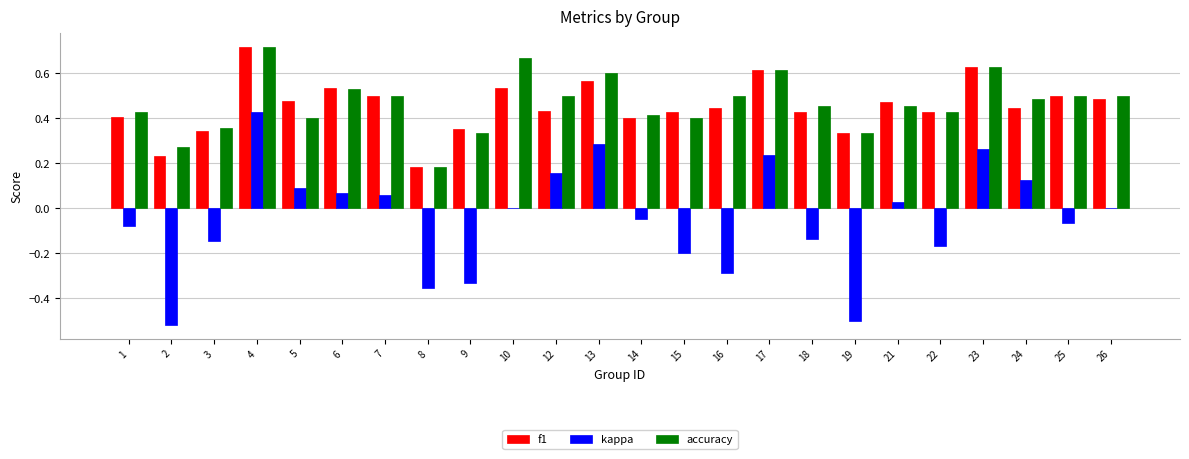

The value of f1 at 16 is 0.2. True or false?

False